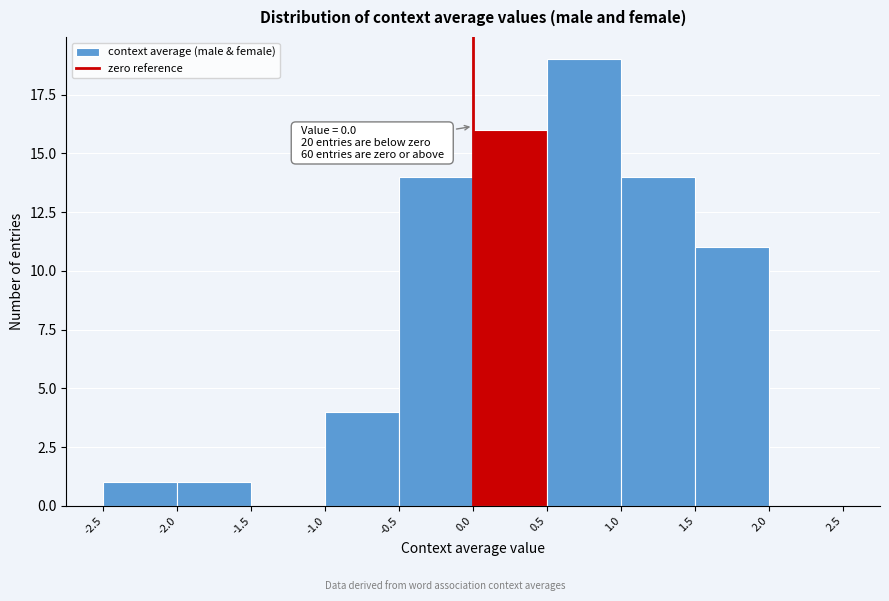

Which range on the x-axis has the tallest bar?

0.5 to 1.0